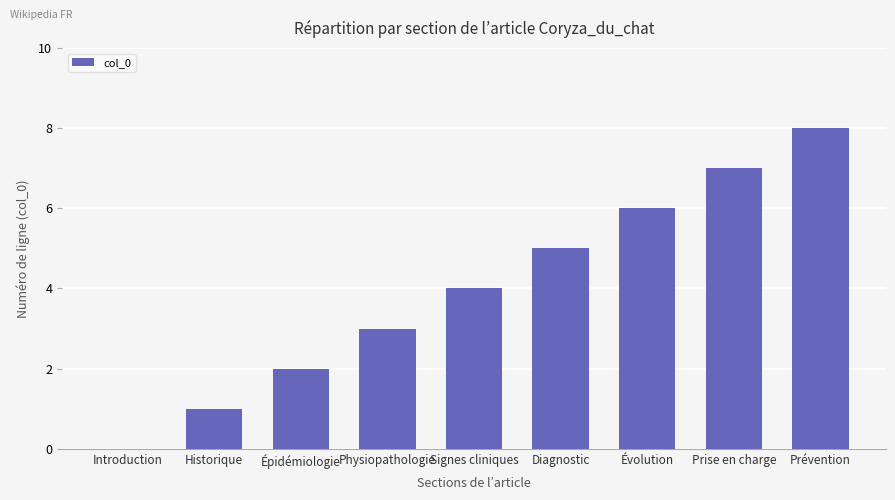

Reading left to right, transcribe all the data shown in this chart.

0	1	2	3	4	5	6	7	8